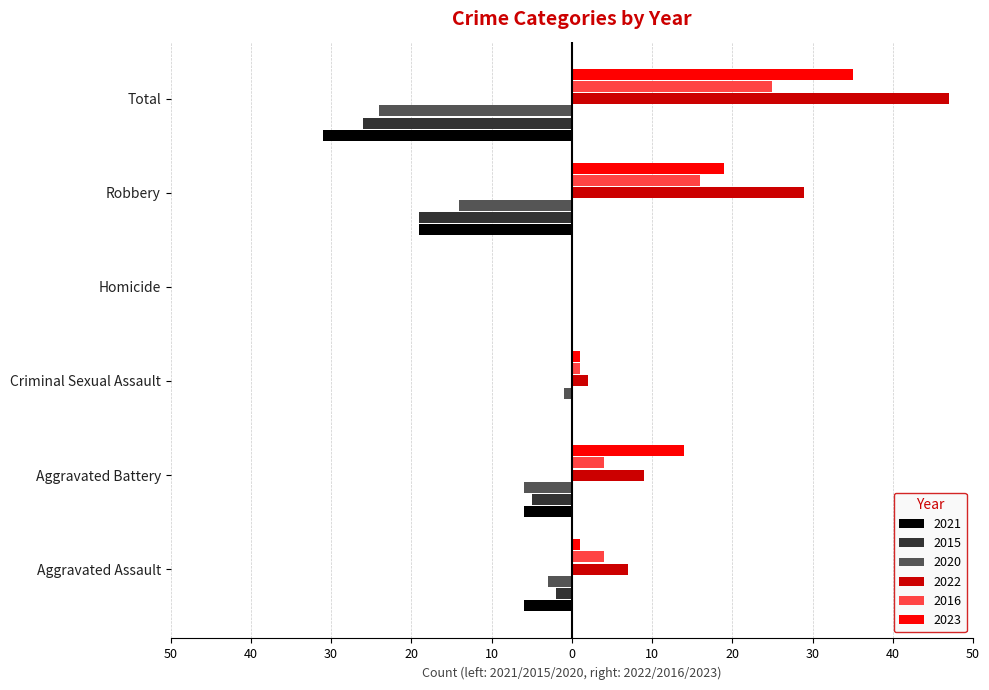

Which has a higher value, Robbery or Aggravated Assault?

Aggravated Assault